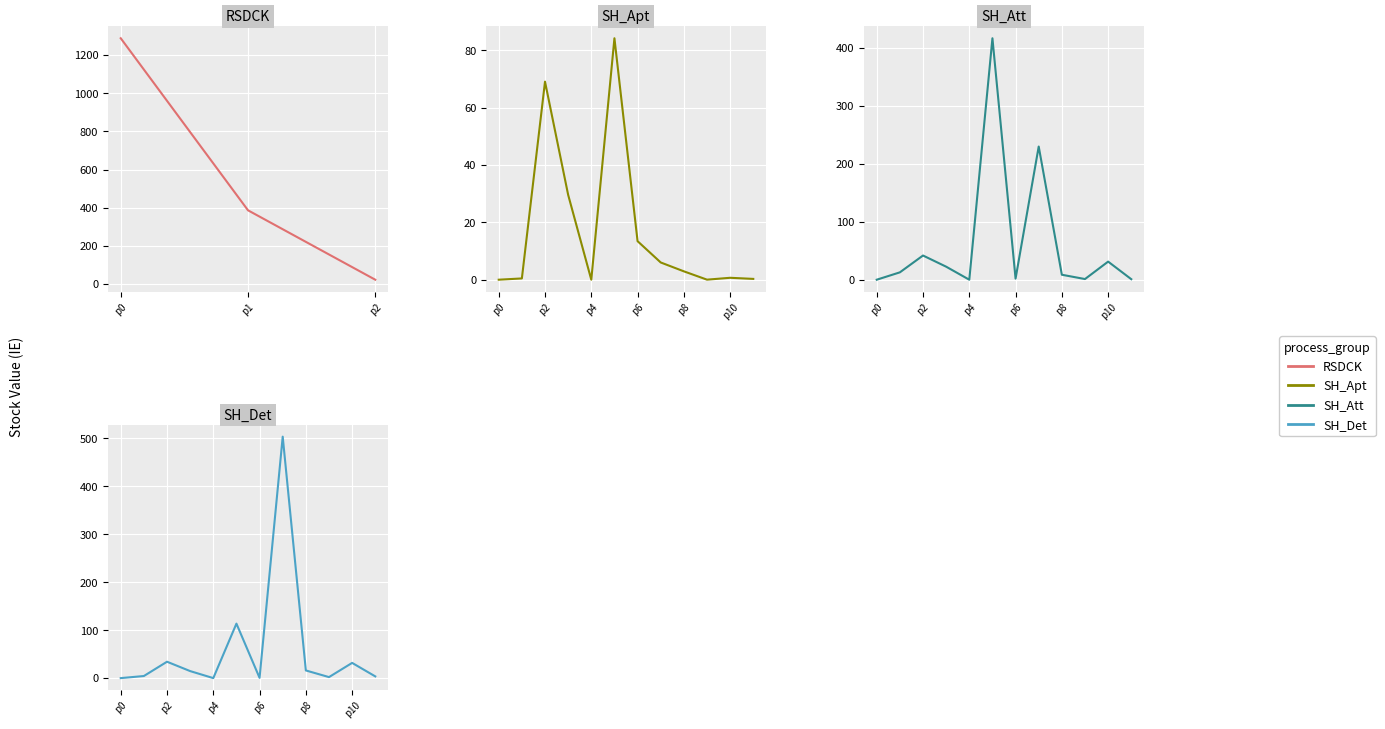

What is the difference between the maximum and minimum values in the IE series?

1288.3